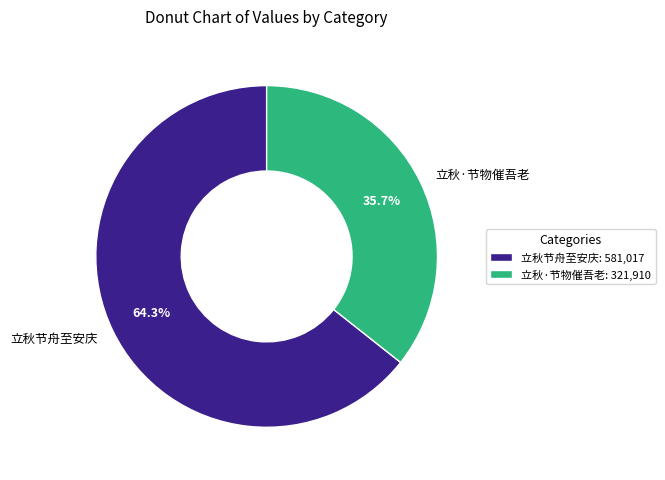

How many segments does this pie chart have?

2